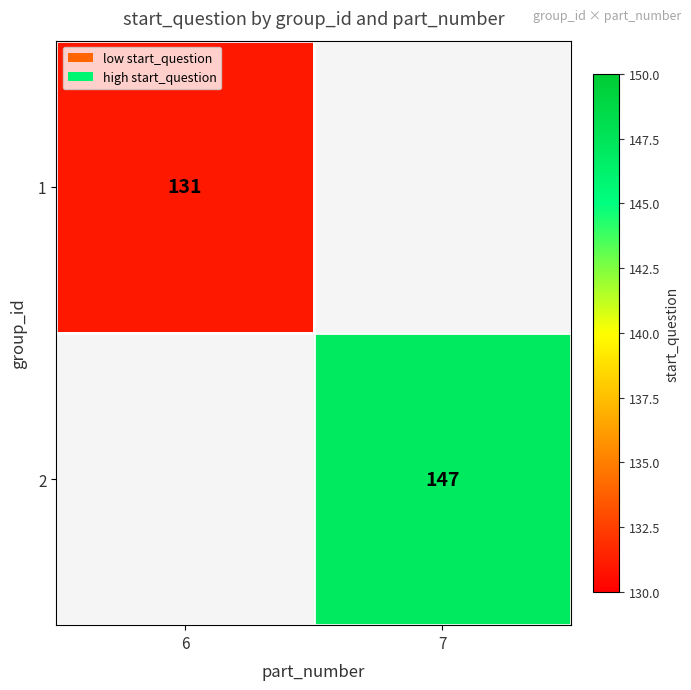

Is it true that 2 equals 147 at 7?

True